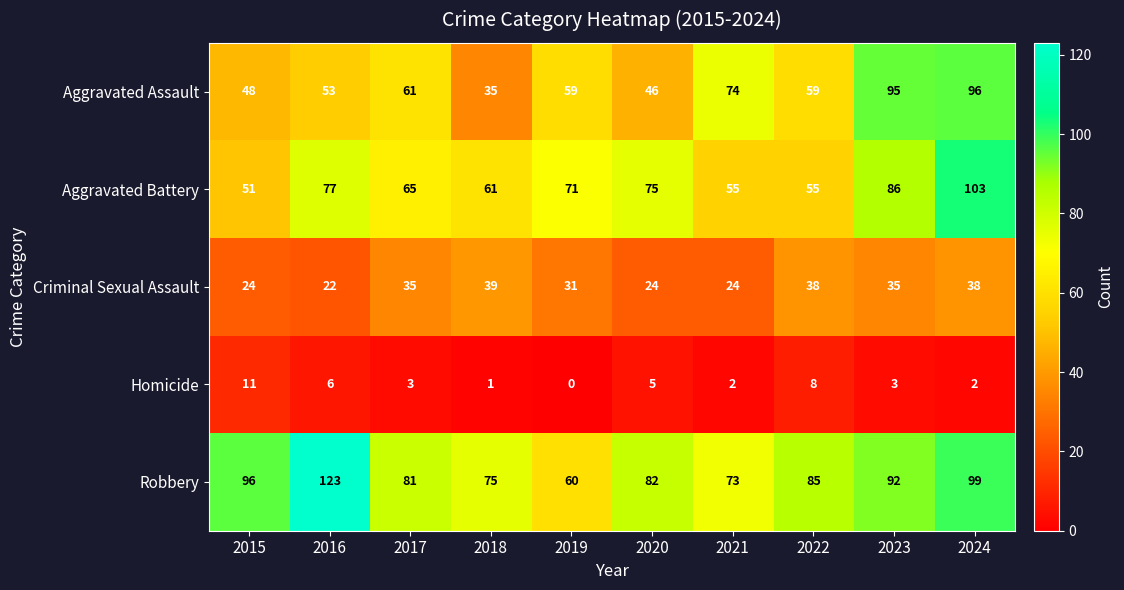

What is the difference between the maximum and second lowest values in the Aggravated Battery series?

48